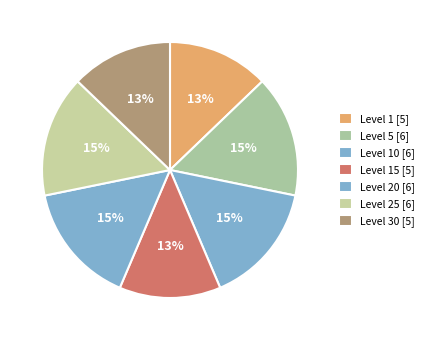

What is the largest slice in the pie chart?

Level 5